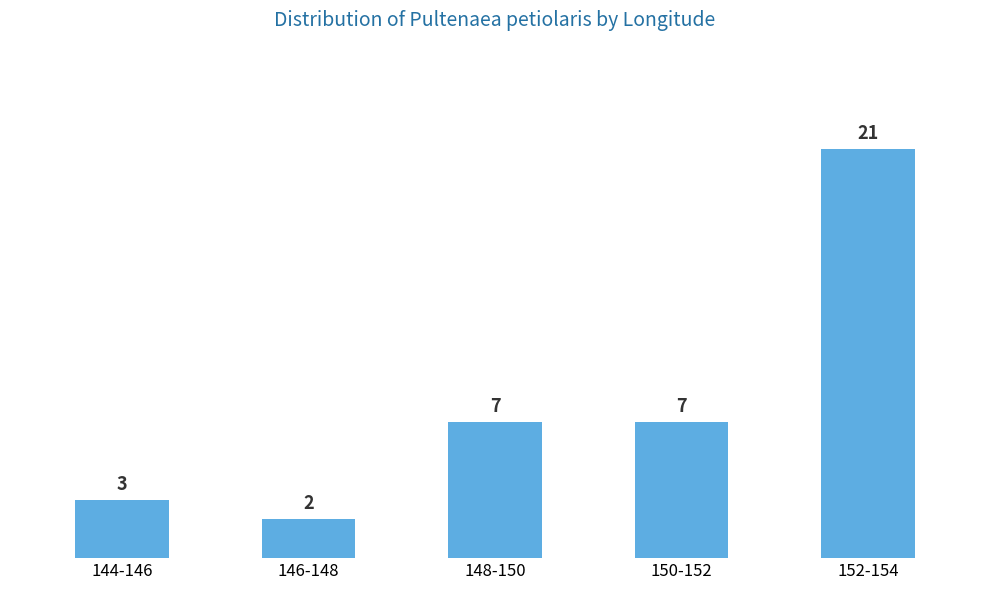

Reading right to left, extract all data points from this chart.

152-154=21	150-152=7	148-150=7	146-148=2	144-146=3